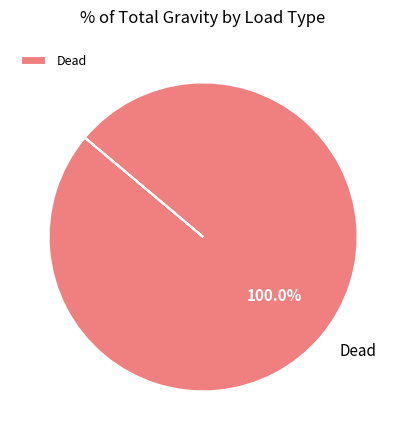

Rank the categories by value from highest to lowest.

Dead